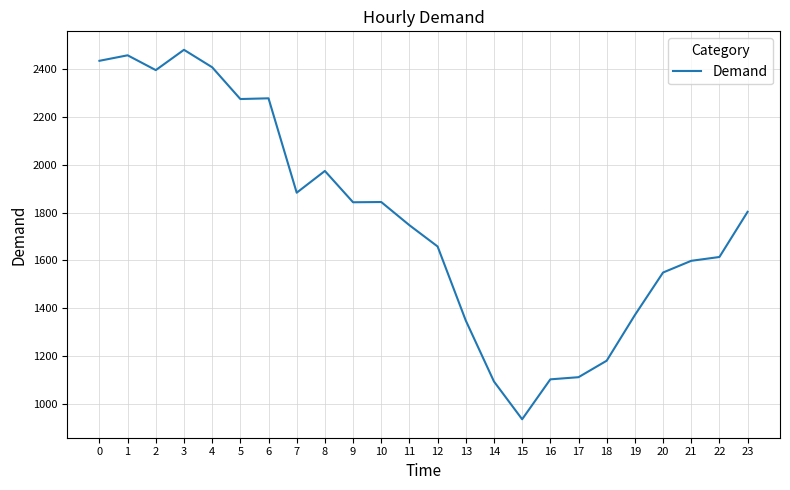

What is the difference between the maximum and minimum values?

1546